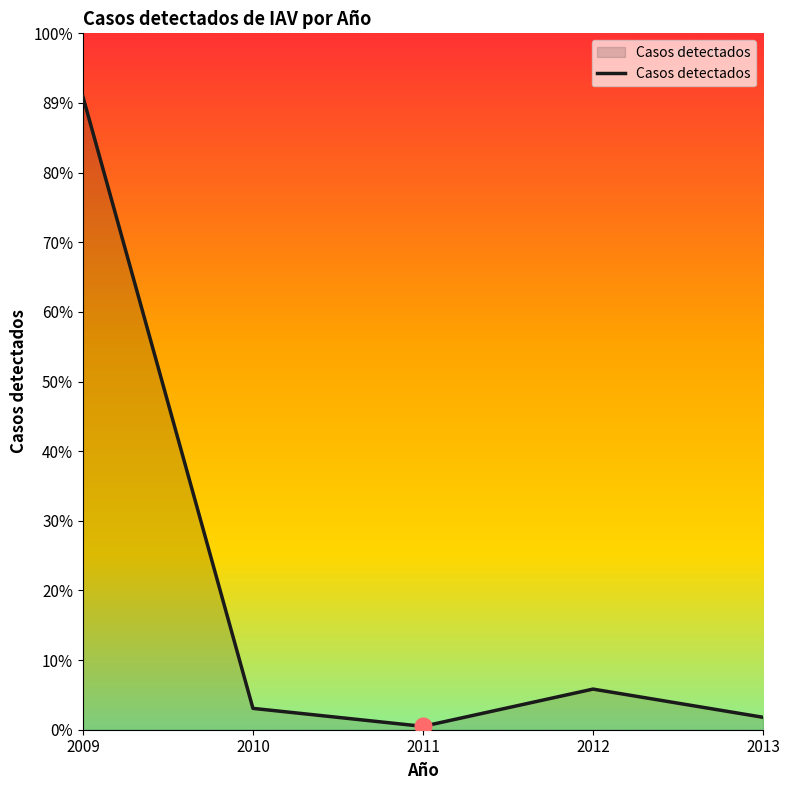

Does the chart display data point markers on the line(s)?

No